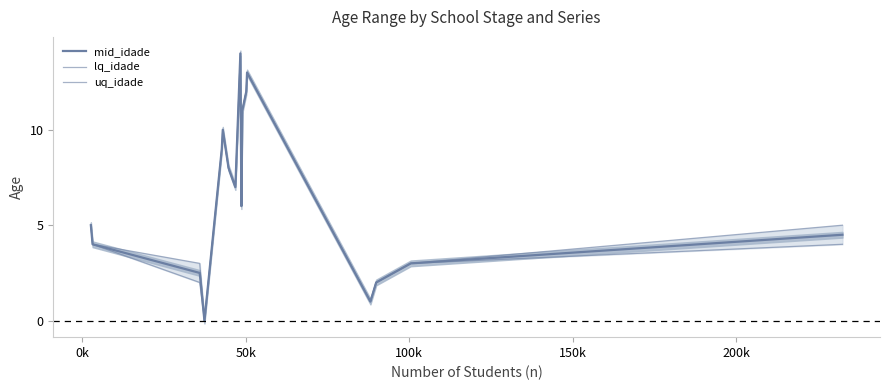

True or false: mid_idade has more than 0 interior local peaks.

True